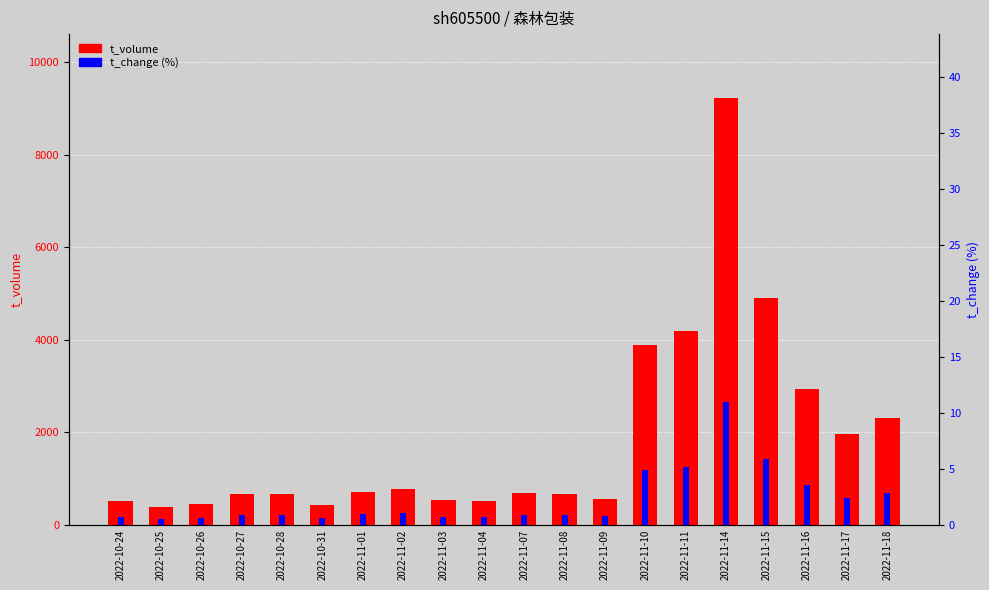

List the labels in order of t_volume value, largest first.

2022-11-14, 2022-11-15, 2022-11-11, 2022-11-10, 2022-11-16, 2022-11-18, 2022-11-17, 2022-11-02, 2022-11-01, 2022-11-07, 2022-10-27, 2022-10-28, 2022-11-08, 2022-11-09, 2022-11-03, 2022-11-04, 2022-10-24, 2022-10-26, 2022-10-31, 2022-10-25